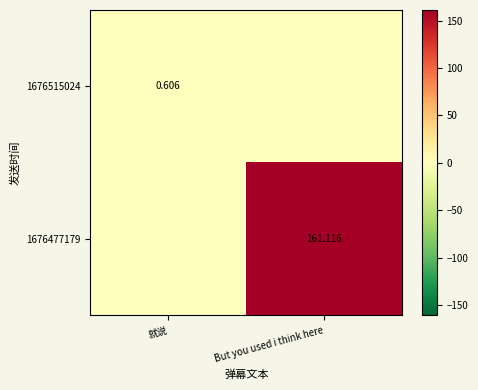

Is the value of 1676477179 at But you used i think here greater than the value of 1676515024 at 就说?

Yes